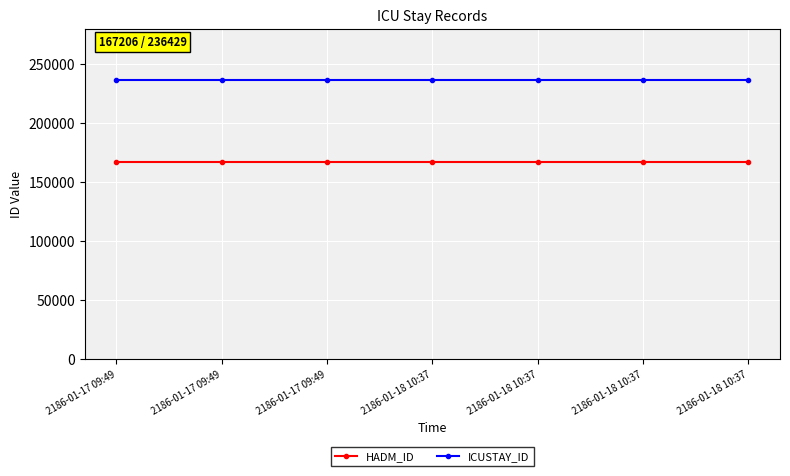

What are all the series names shown in the legend?

HADM_ID, ICUSTAY_ID